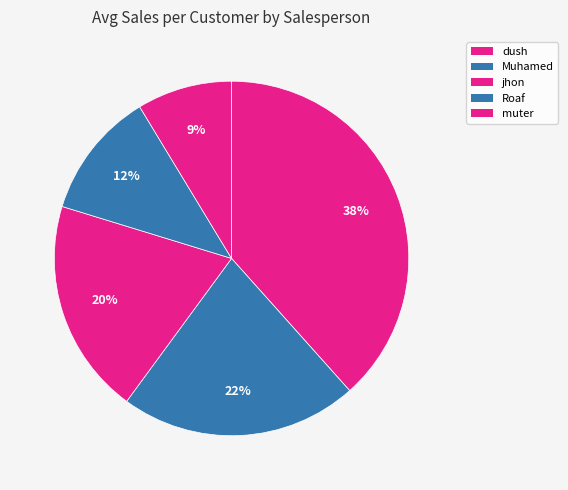

What percentage is the jhon slice, to the nearest percent?

20%